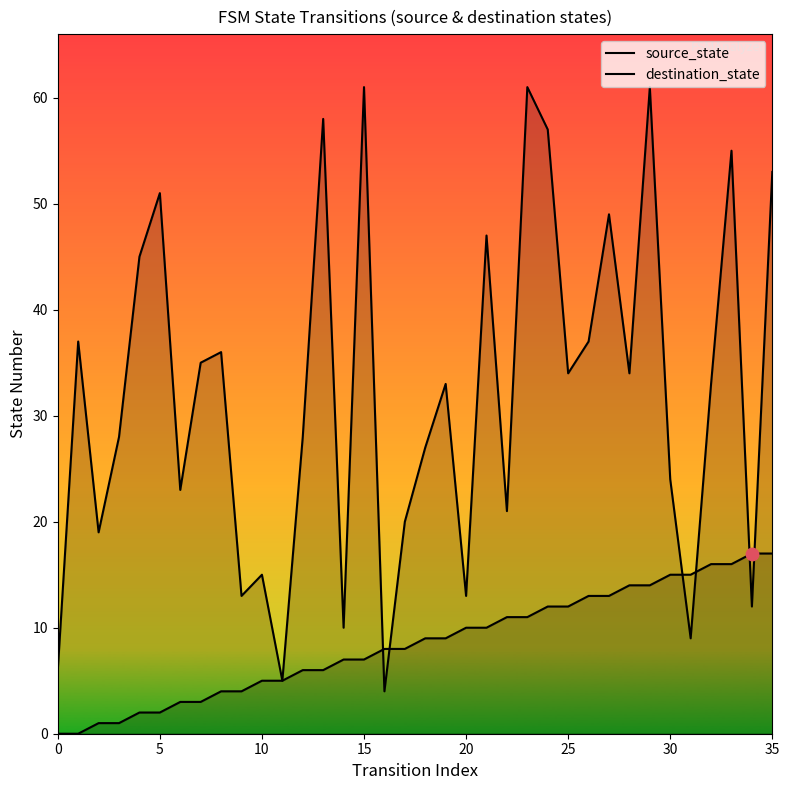

What is the total value across all series at 10?

20